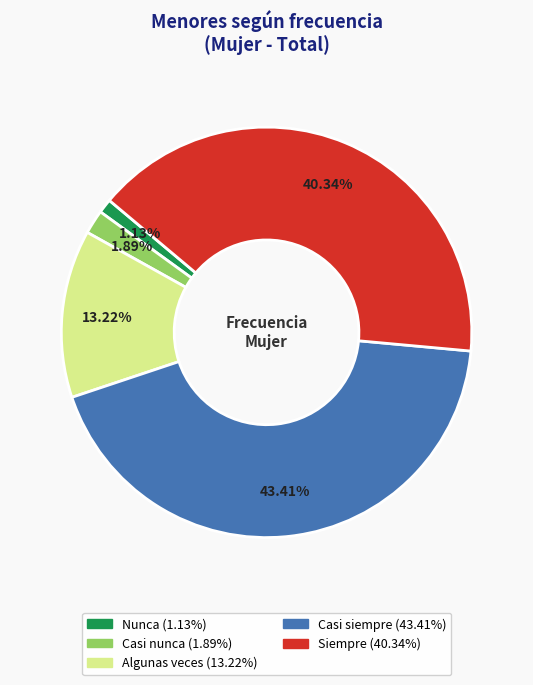

The Casi nunca slice represents 9% of the pie. True or false?

False